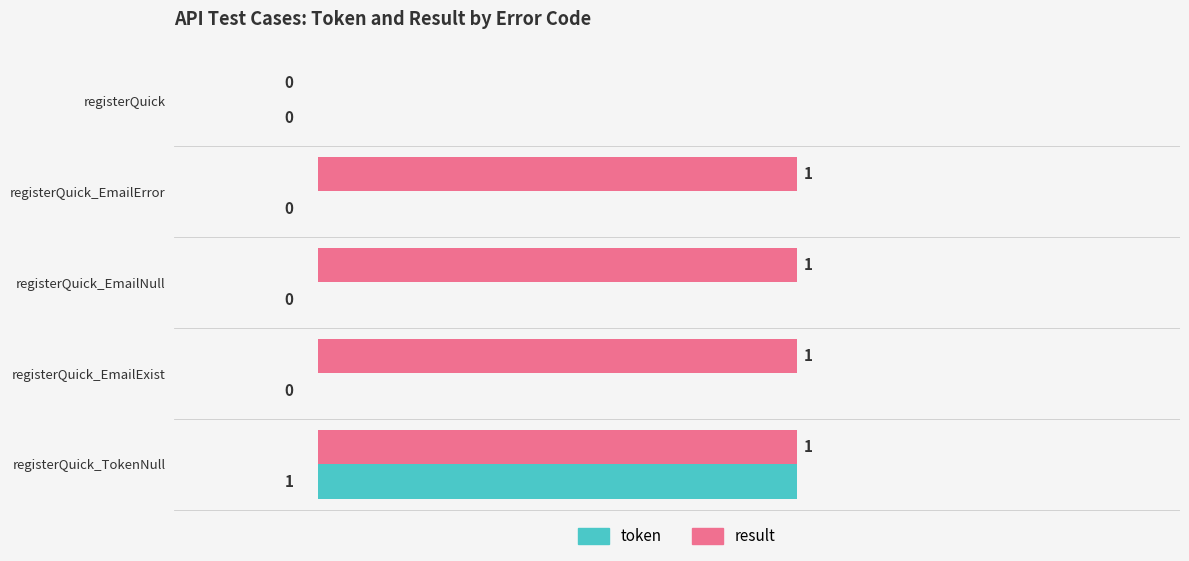

Is it true that token equals 0 at registerQuick_EmailExist?

True